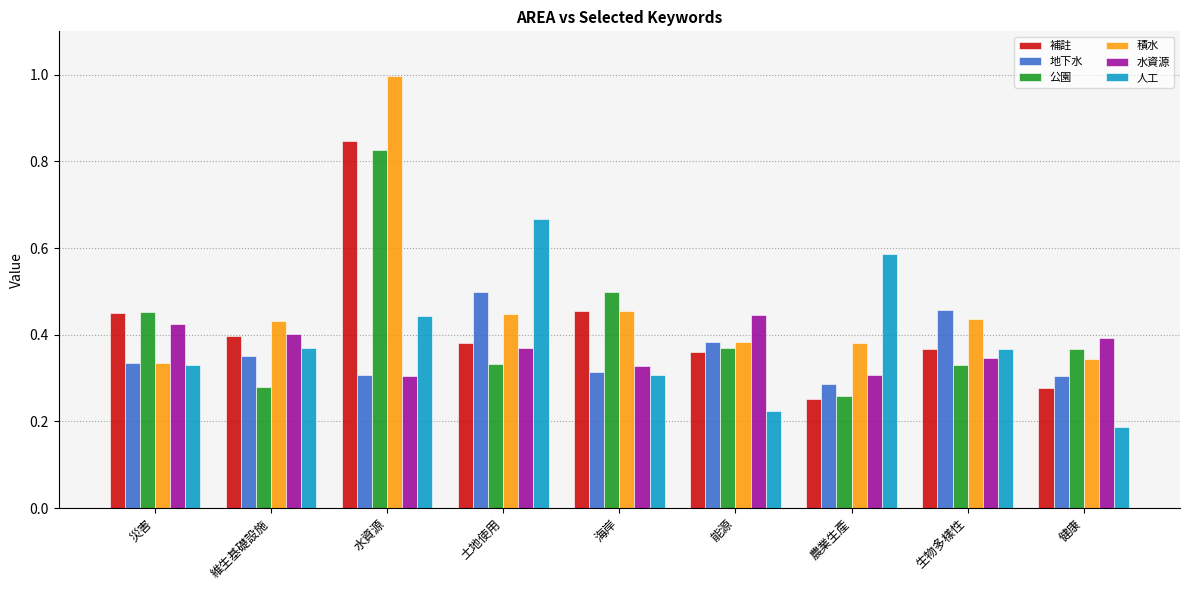

Which series has the widest spread of values?

積水